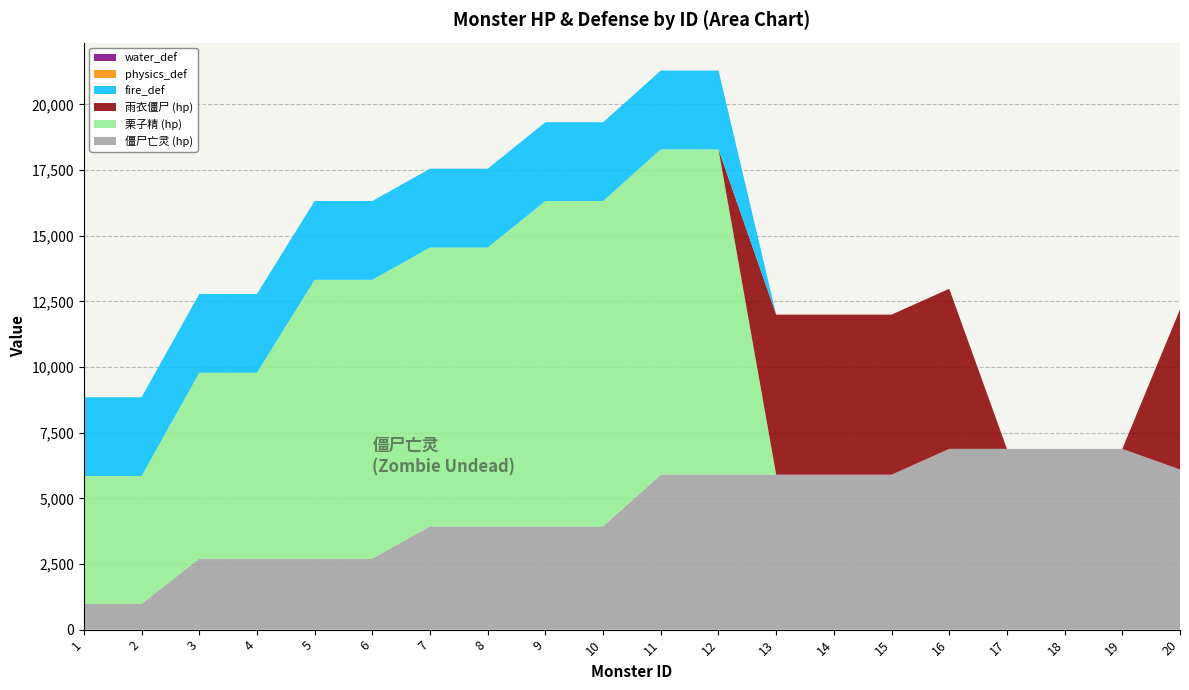

Reading right to left, list all the values displayed in this chart.

僵尸亡灵: 20=6096	19=6883	18=6883	17=6883	16=6883	15=5899	14=5899	13=5899	12=5899	11=5899	10=3933	9=3933	8=3933	7=3933	6=2704	5=2704	4=2704	3=2704	2=983	1=983
栗子精: 20=0	19=0	18=0	17=0	16=0	15=0	14=0	13=0	12=12389	11=12389	10=12389	9=12389	8=10618	7=10618	6=10618	5=10618	4=7079	3=7079	2=4867	1=4867
雨衣僵尸: 20=6096	19=0	18=0	17=0	16=6096	15=6096	14=6096	13=6096	12=0	11=0	10=0	9=0	8=0	7=0	6=0	5=0	4=0	3=0	2=0	1=0
fire_def: 20=0	19=0	18=0	17=0	16=0	15=0	14=0	13=0	12=3000	11=3000	10=3000	9=3000	8=3000	7=3000	6=3000	5=3000	4=3000	3=3000	2=3000	1=3000
physics_def: 20=0	19=0	18=0	17=0	16=0	15=0	14=0	13=0	12=0	11=0	10=0	9=0	8=0	7=0	6=0	5=0	4=0	3=0	2=0	1=0
water_def: 20=0	19=0	18=0	17=0	16=0	15=0	14=0	13=0	12=0	11=0	10=0	9=0	8=0	7=0	6=0	5=0	4=0	3=0	2=0	1=0